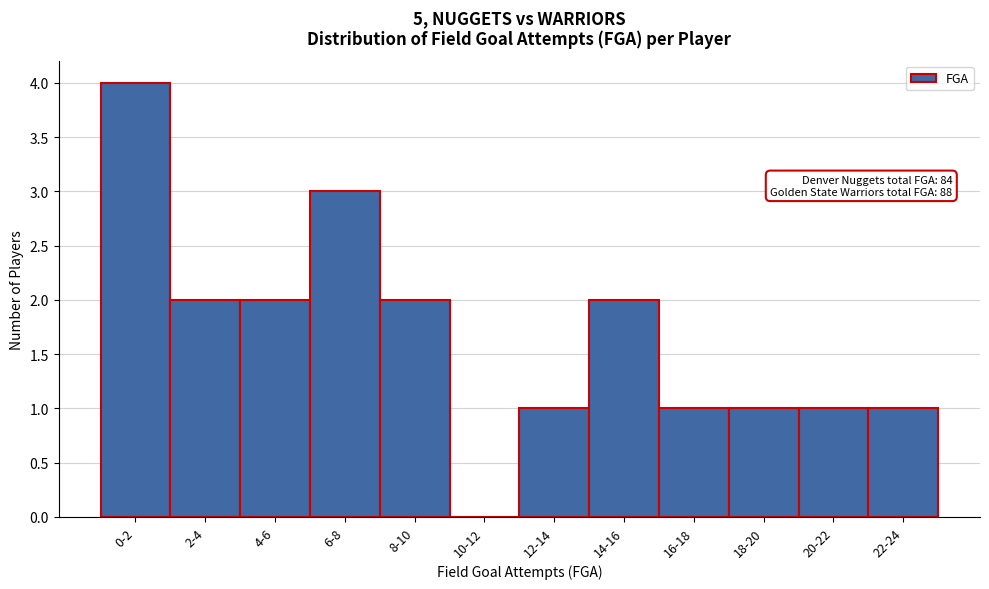

Reading left to right, extract all data points from this chart.

0-2=4	2-4=2	4-6=2	6-8=3	8-10=2	10-12=0	12-14=1	14-16=2	16-18=1	18-20=1	20-22=1	22-24=1